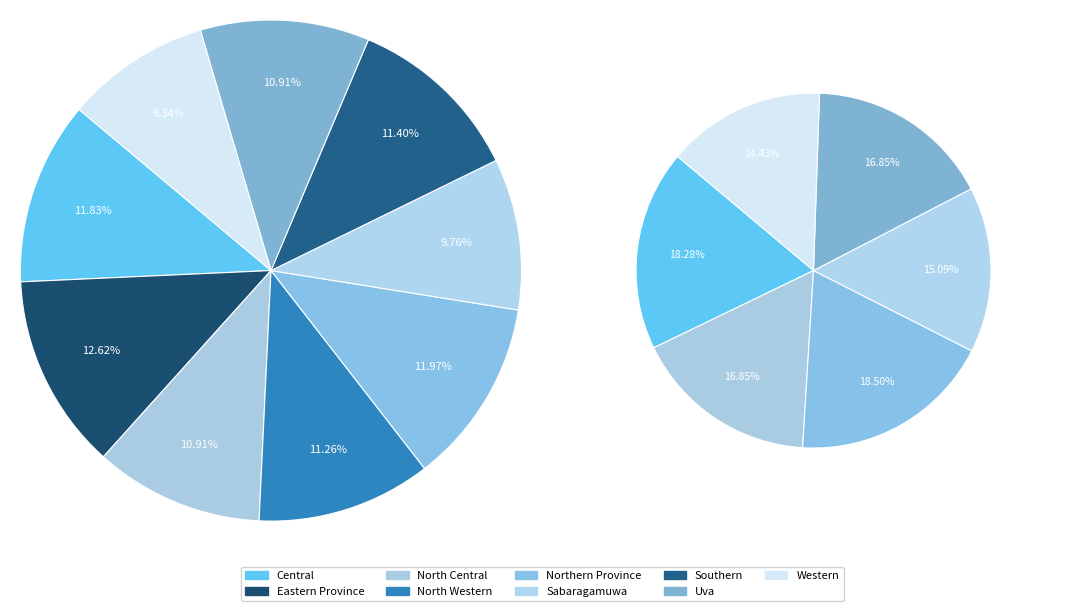

What is the change in value from Sabaragamuwa to Southern?

+23